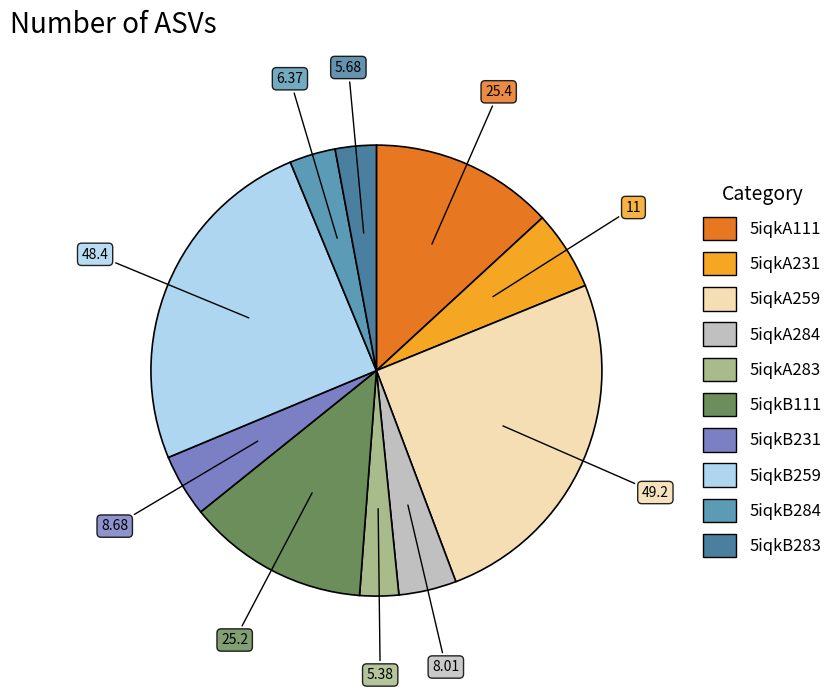

Approximately how many times larger is the value at 5iqkA259 compared to 5iqkB231?

5.7